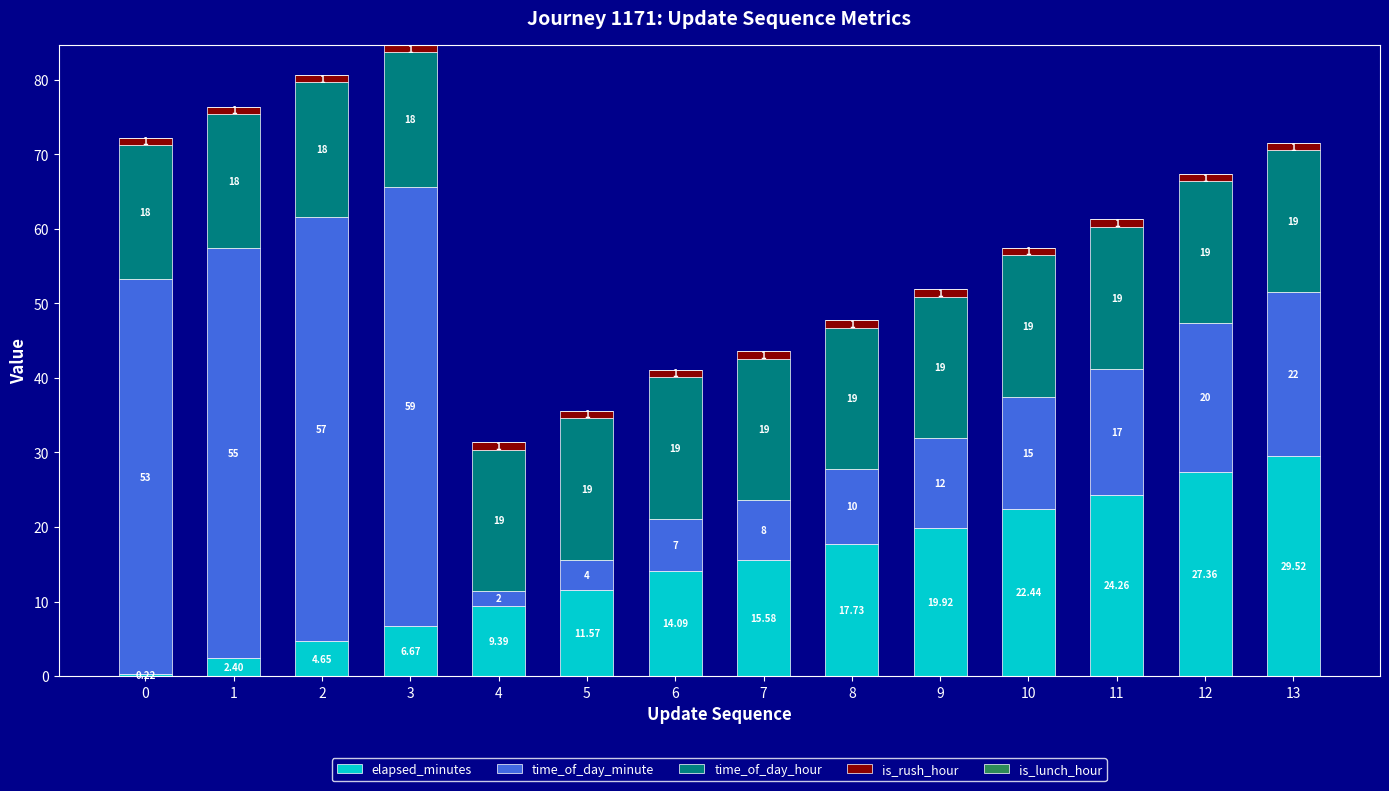

Does the chart contain stacked bars?

Yes